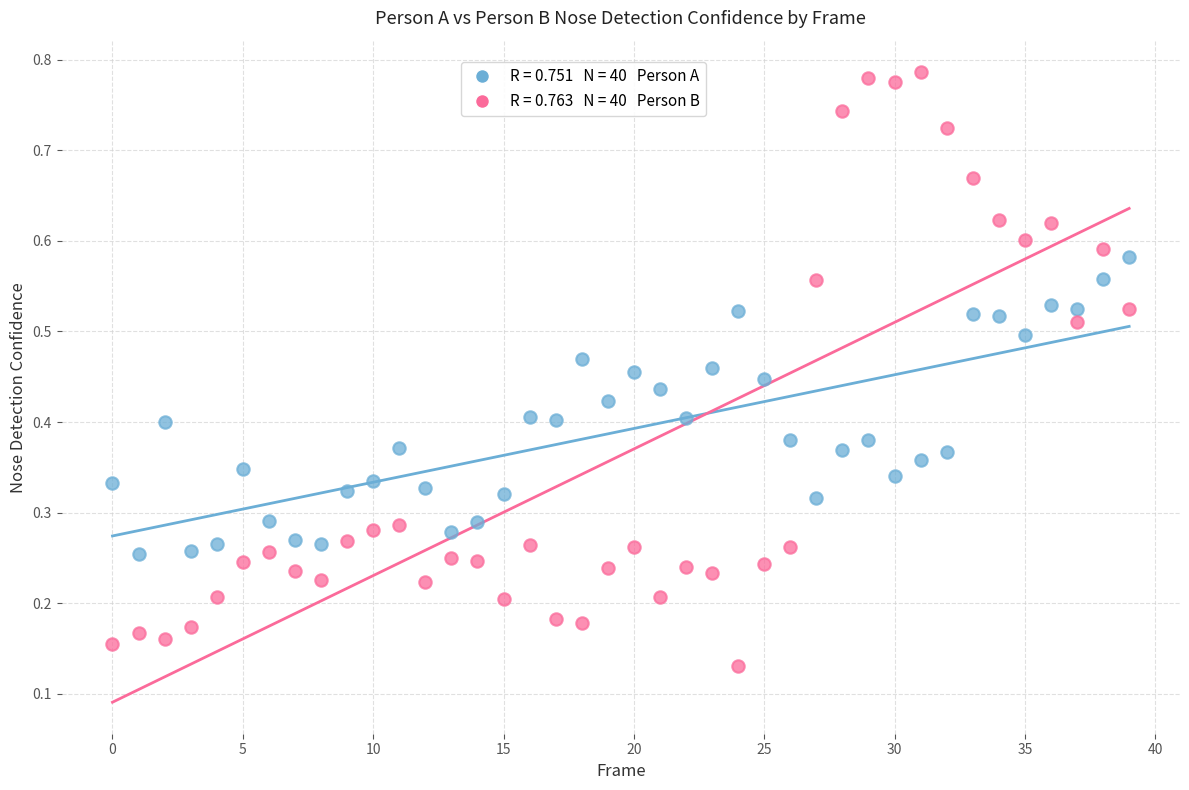

Count the number of points in this scatter plot.

80